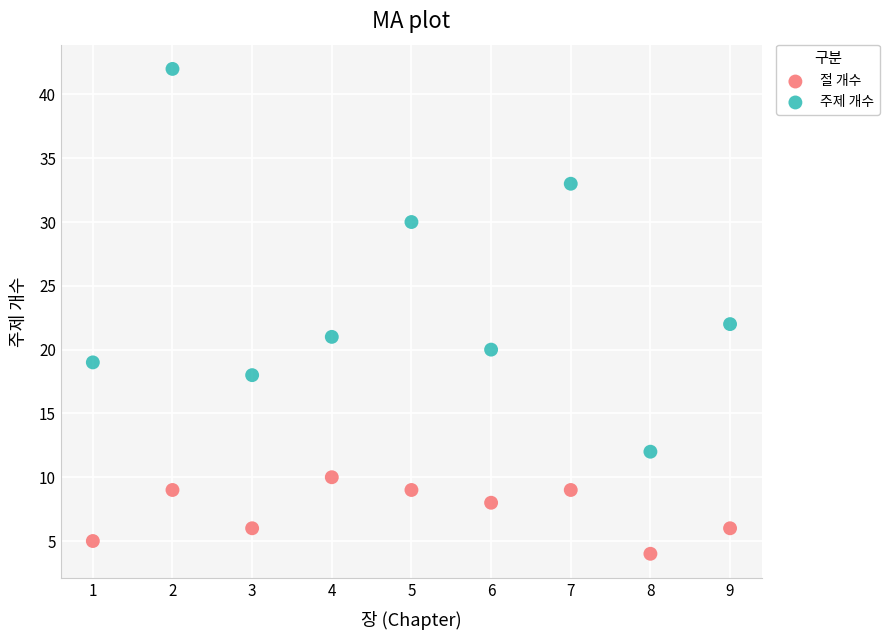

Which series reaches the maximum Y coordinate?

주제 개수